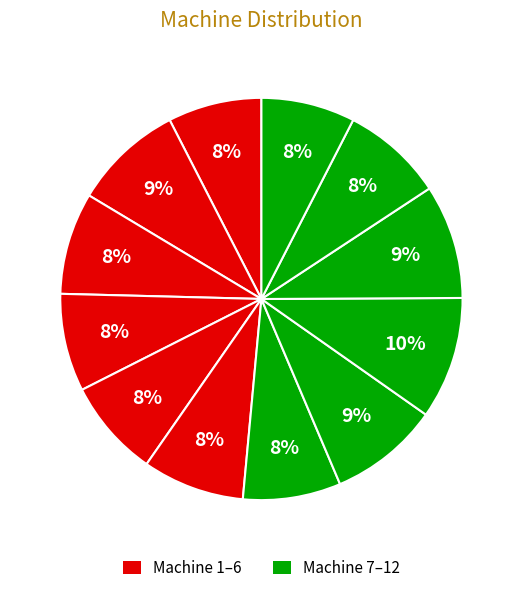

Which slice is the largest?

Machine 9